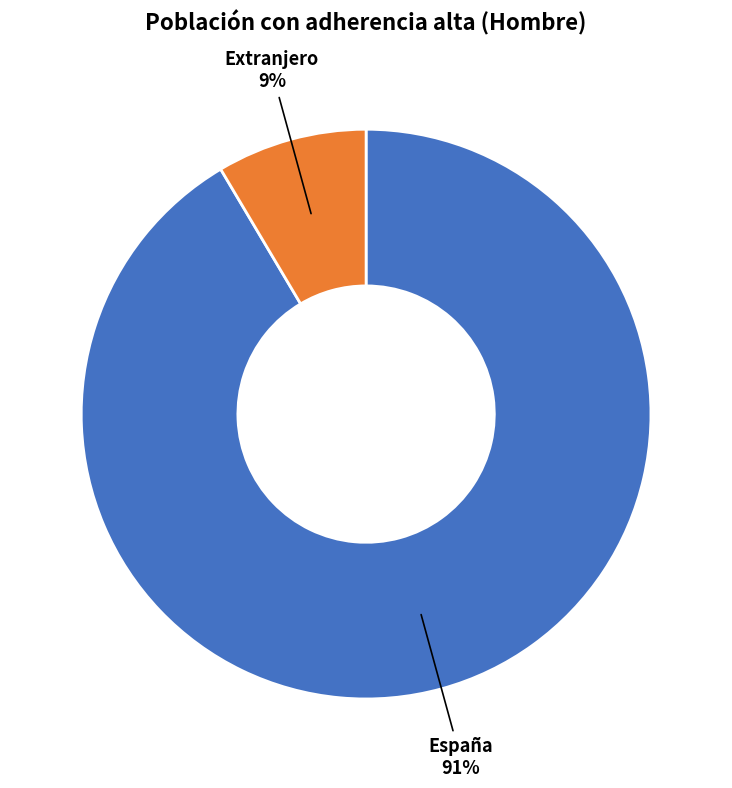

Which slice represents more than half of the pie?

España